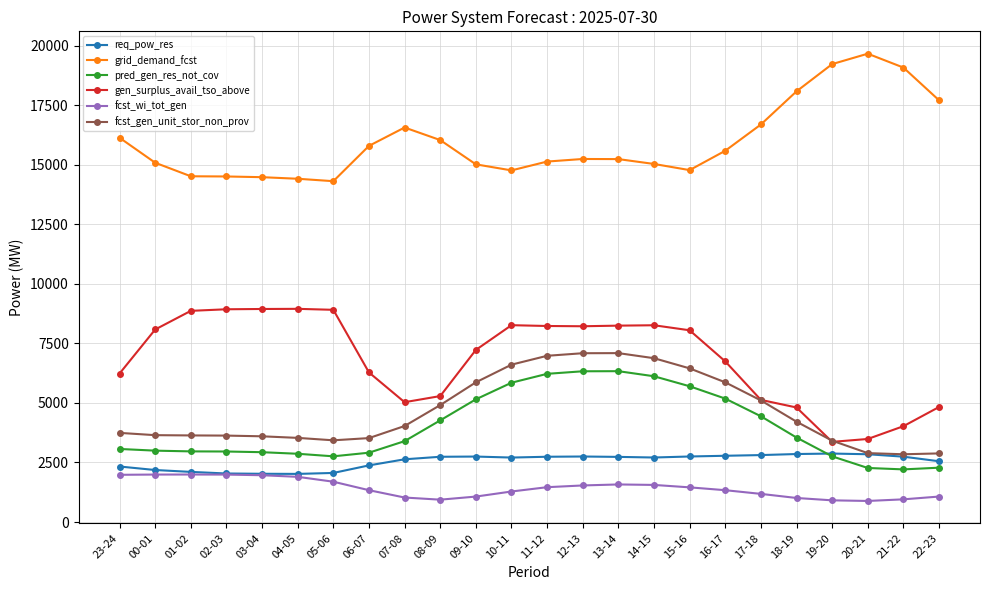

Which series has the largest total across all categories?

grid_demand_fcst